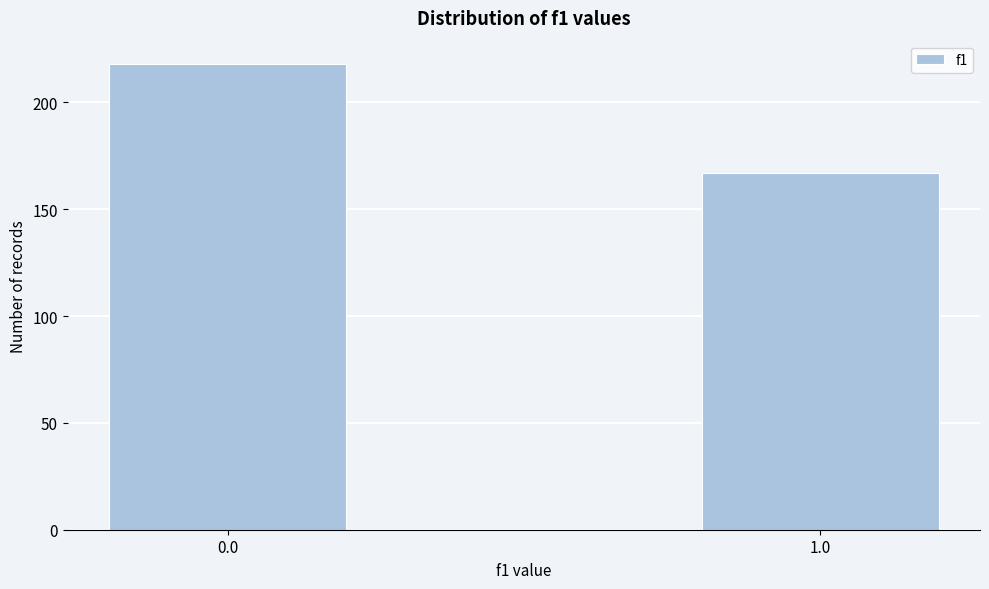

Reading left to right, transcribe all the data shown in this chart.

218	167